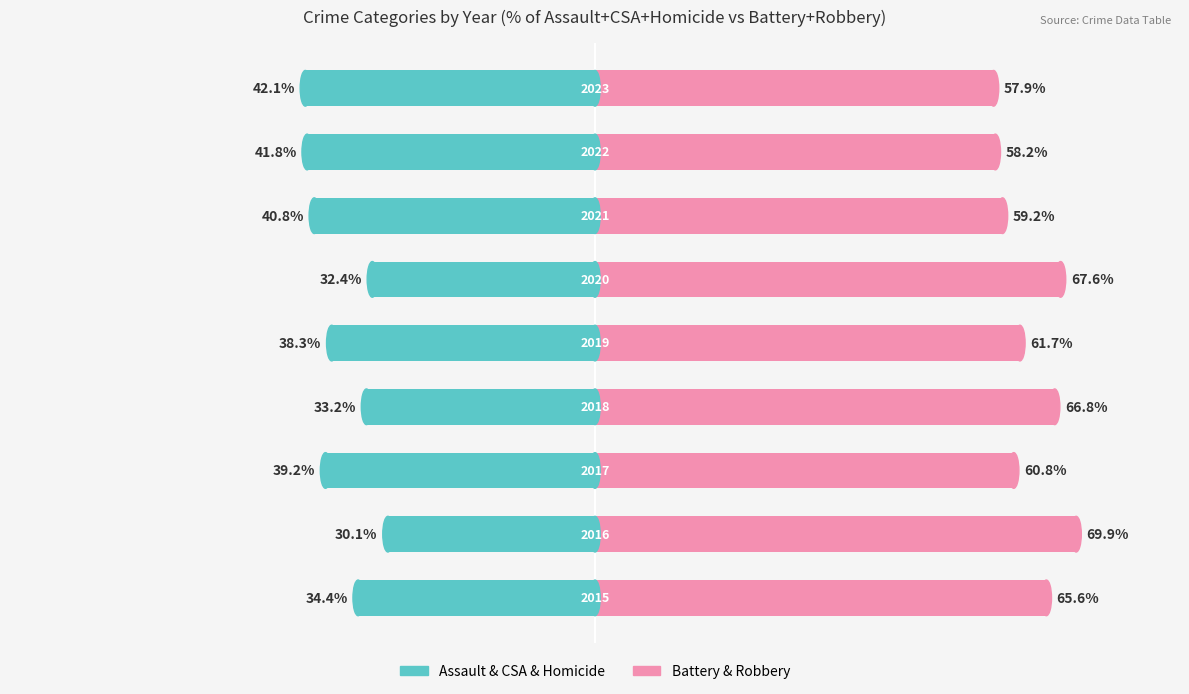

List the labels in order of Battery & Robbery value, smallest first.

8, 7, 6, 2, 4, 0, 3, 5, 1